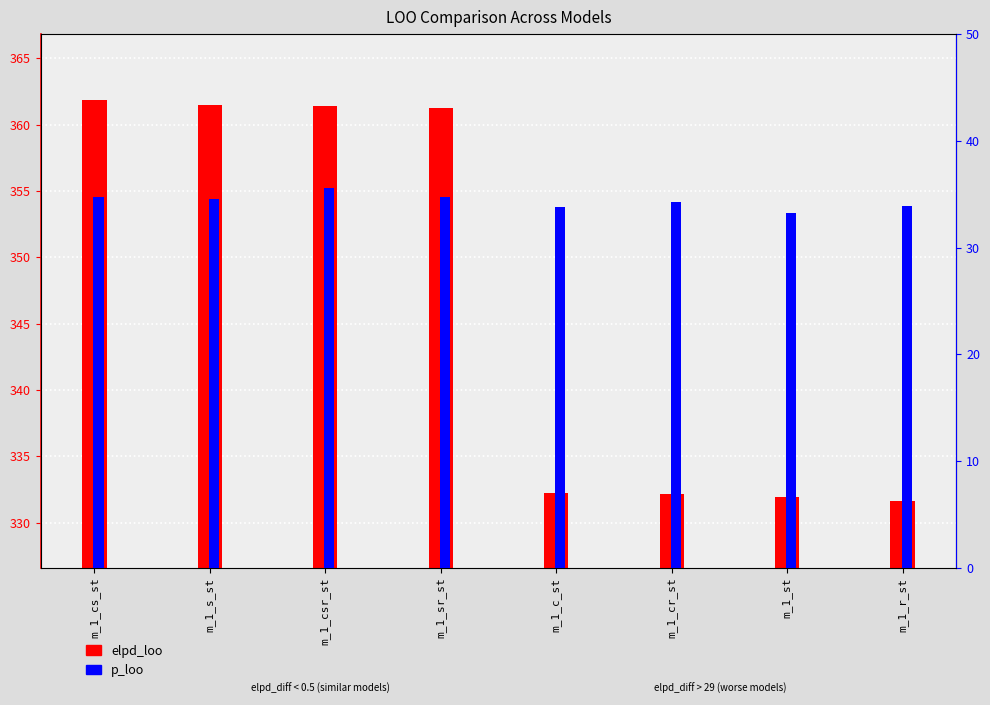

The value of p_loo at m_1_s_st is 34.5. True or false?

True